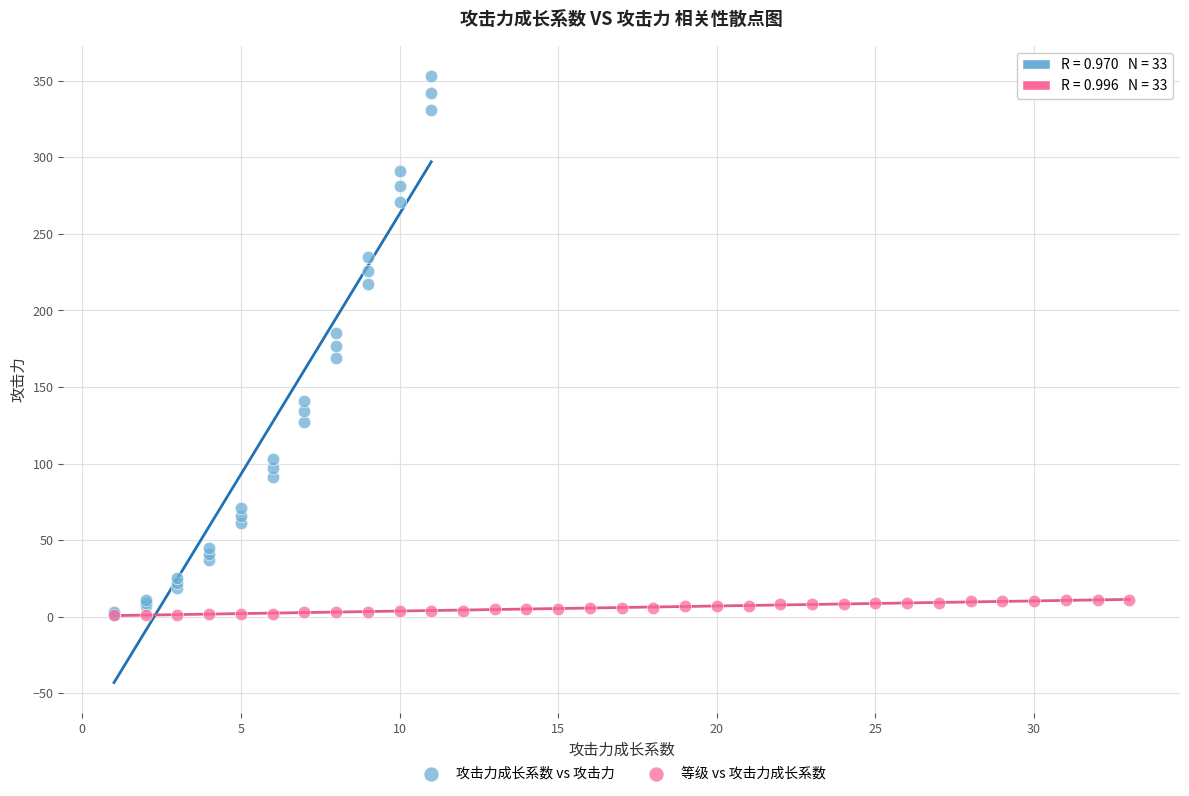

Which series has the widest spread of Y values?

攻击力成长系数 vs 攻击力